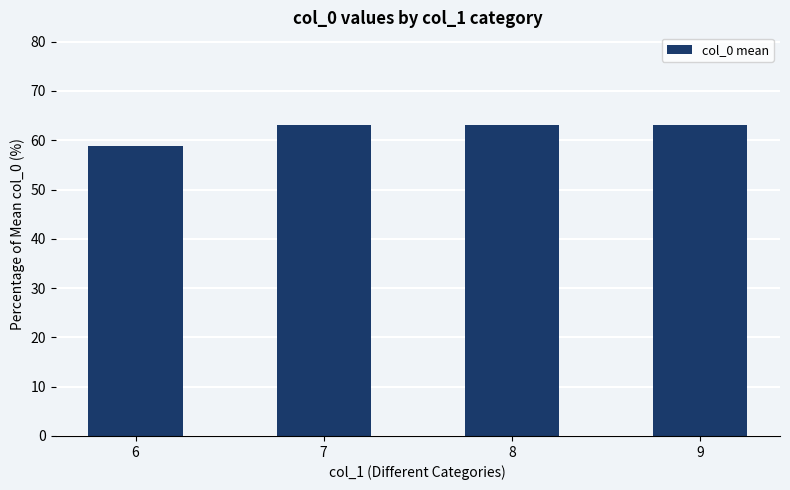

Reading right to left, extract all data points from this chart.

9=63.0	8=63.0	7=63.0	6=58.9